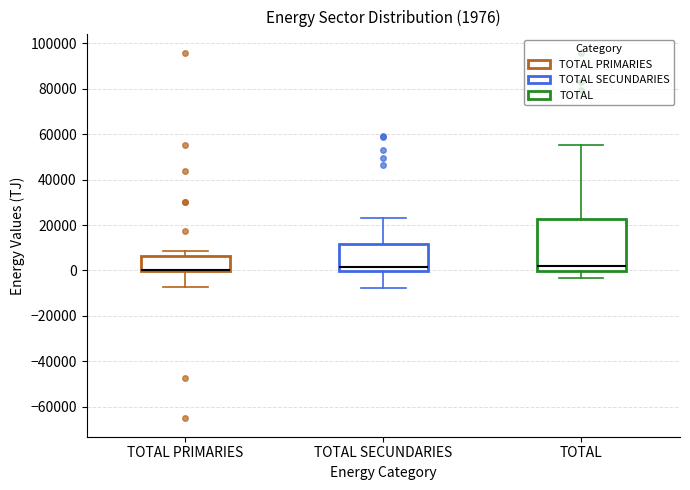

Comparing the boxes themselves (not the whiskers), which one is the tallest?

TOTAL